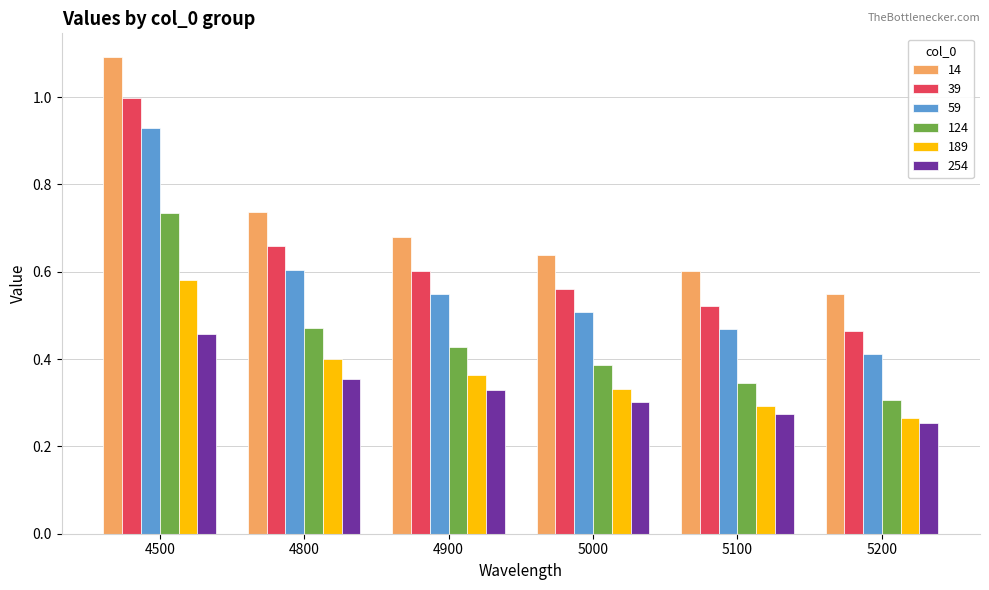

What is the difference between the second highest and minimum values in the 254 series?

0.1